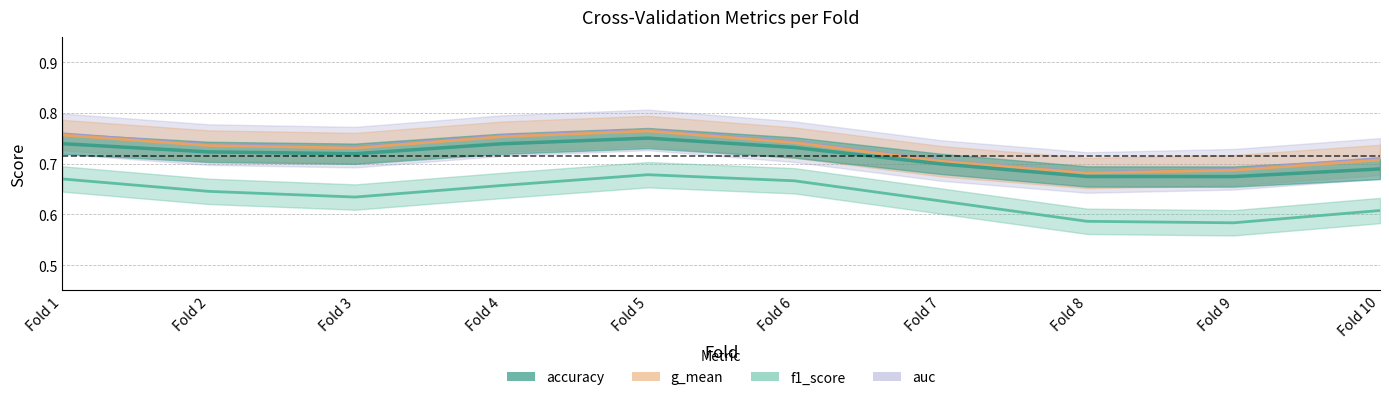

Which series has the largest total across all categories?

auc